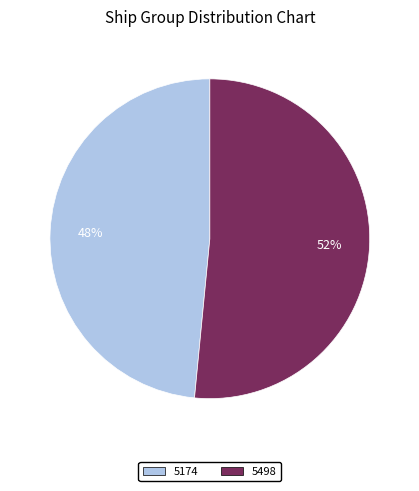

Is it true that 5498 is 65% of the pie?

False